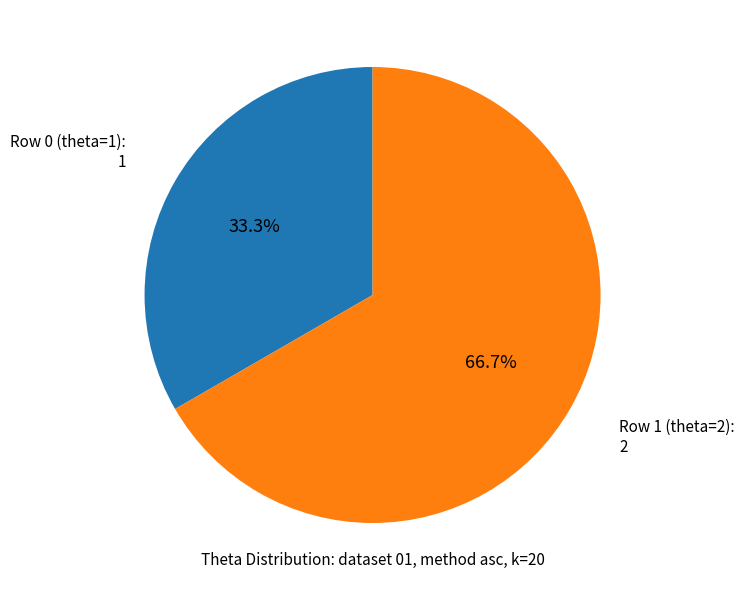

Does any single category account for the majority?

Yes